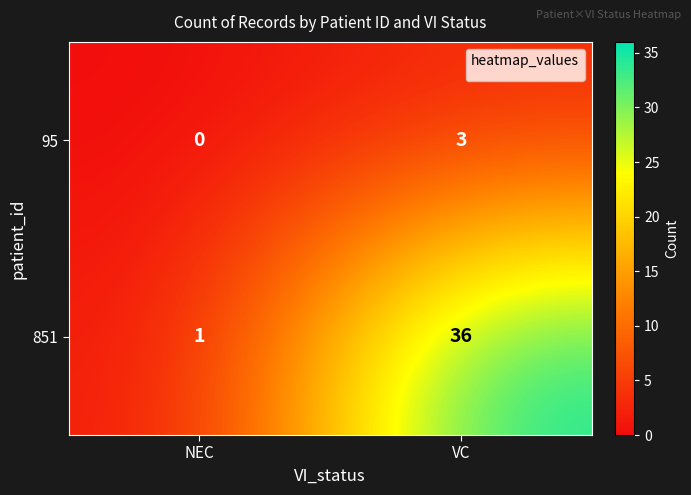

True or false: 851 has a value of 36 at VC.

True